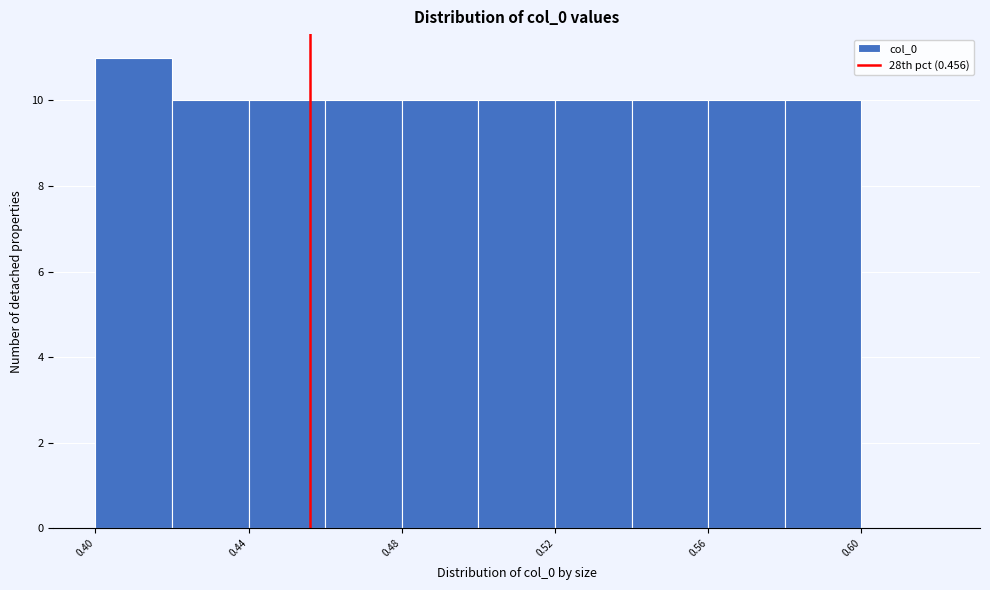

Reading left to right, list every bar in this chart as the range it spans on the x-axis followed by its height. The values are not printed on the chart, so give them approximately, as read against the axis.

0.40 to 0.42: 11
0.42 to 0.44: 10
0.44 to 0.46: 10
0.46 to 0.48: 10
0.48 to 0.50: 10
0.50 to 0.52: 10
0.52 to 0.54: 10
0.54 to 0.56: 10
0.56 to 0.58: 10
0.58 to 0.60: 10
0.60 to 0.62: 0